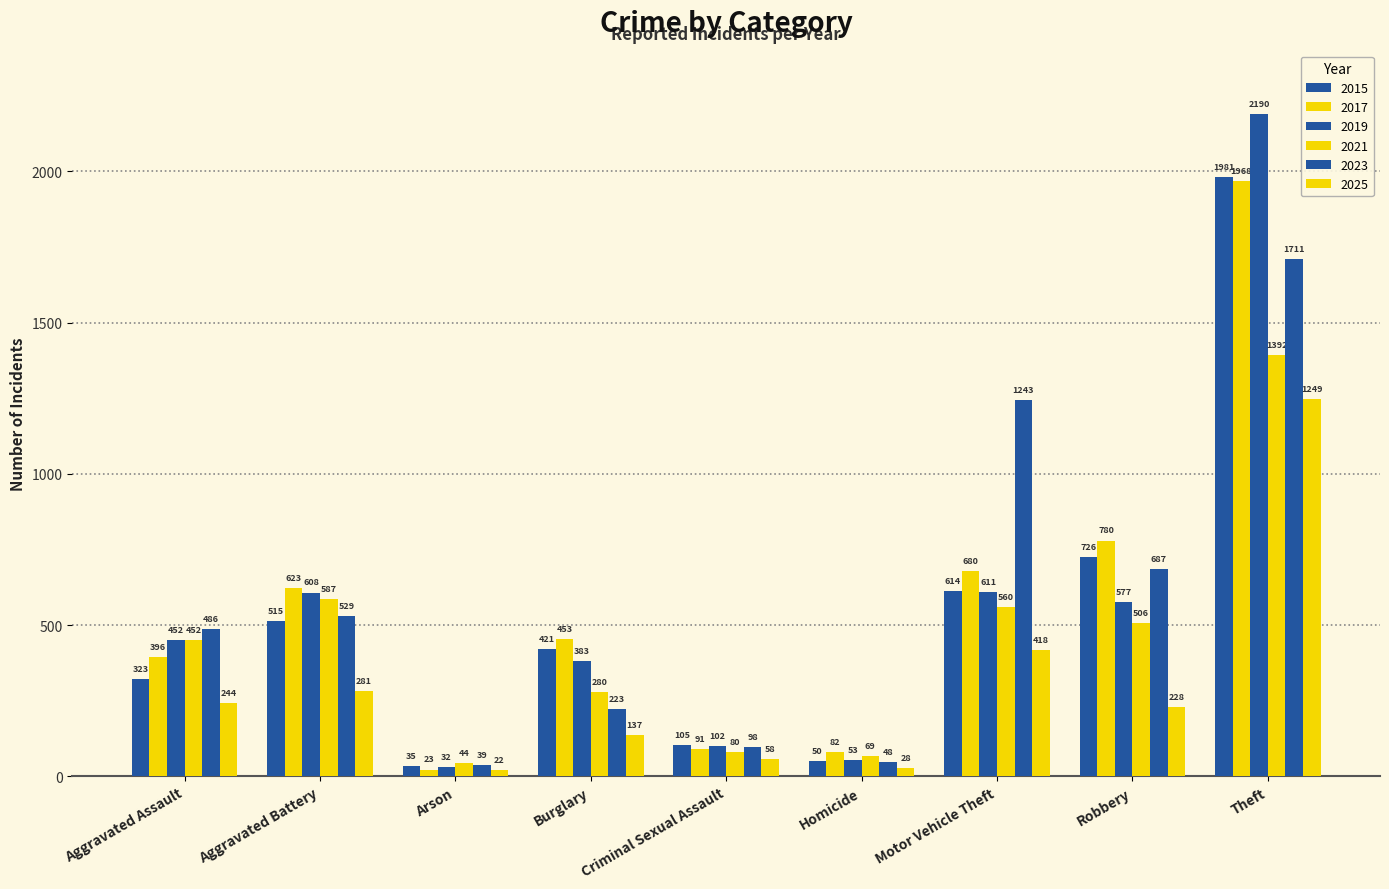

Count the number of categories in the chart.

9